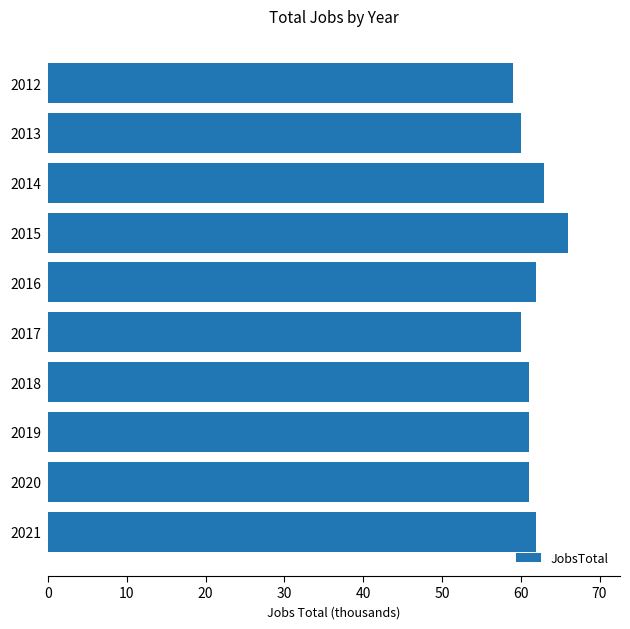

Read the value at 2012.

59